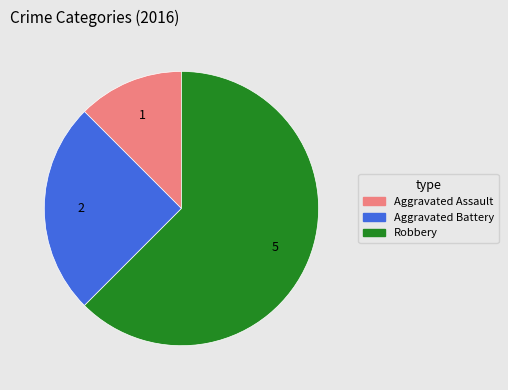

Combined, do Aggravated Assault and Aggravated Battery account for over 50%?

No